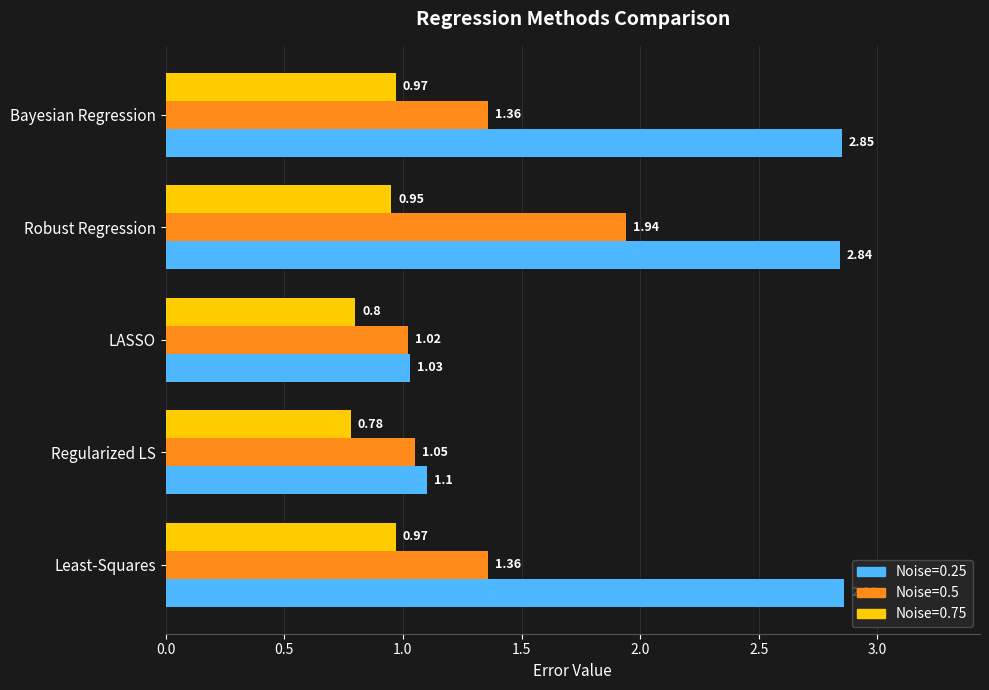

At which category is the sum across all series the highest?

Robust Regression